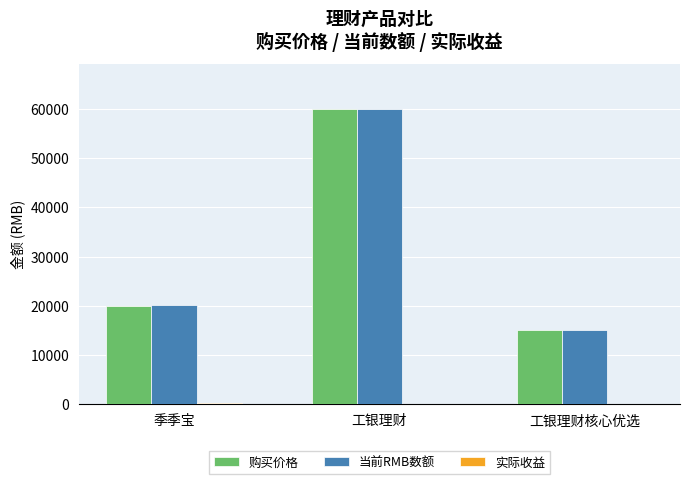

What is the sum of all 购买价格 values?

95000.0